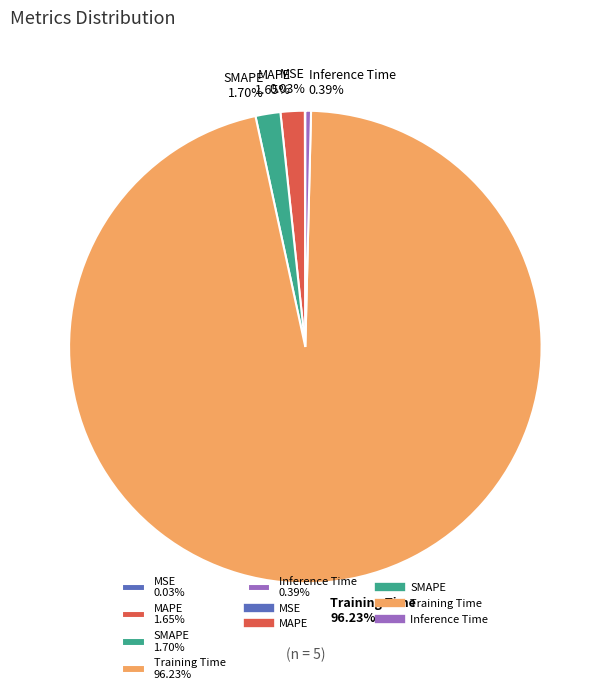

Combined, do MAPE 1.65% and Inference Time 0.39% account for over 50%?

No